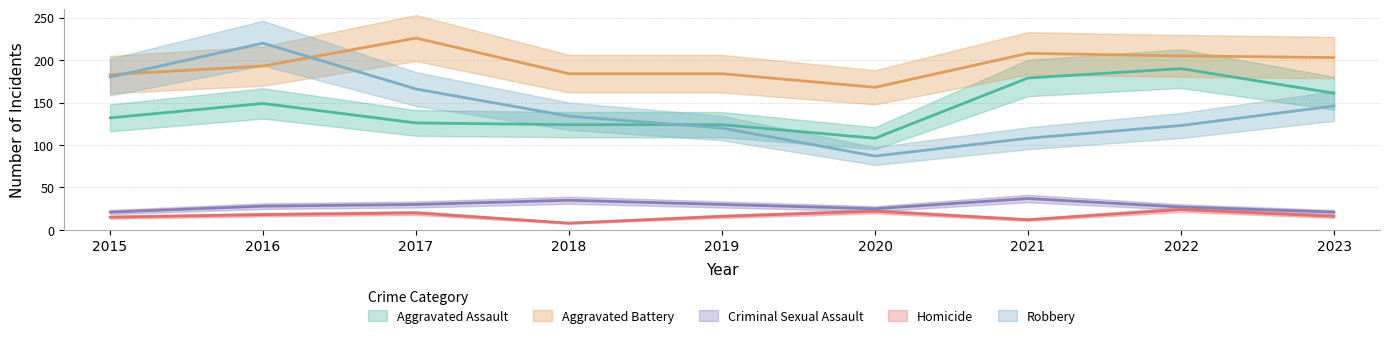

What is the lowest value of the Aggravated Assault series?

108